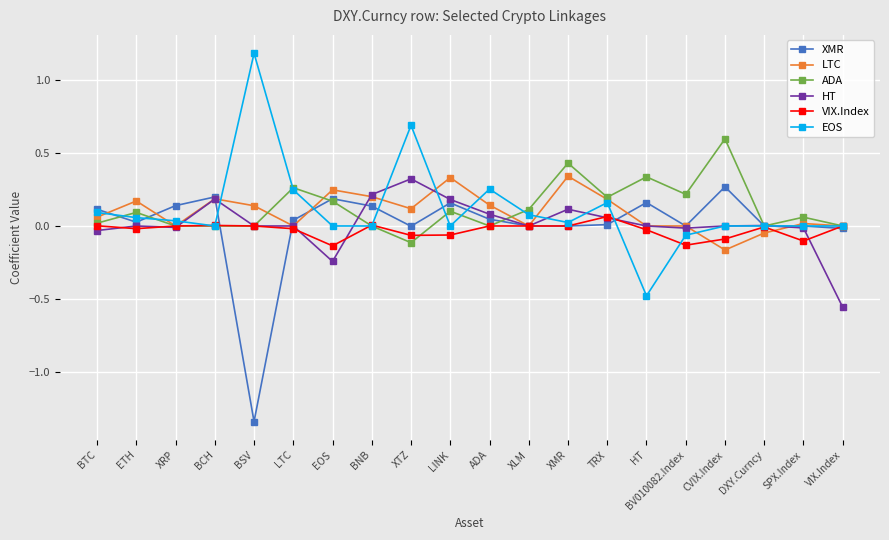

Is the value of HT at XLM greater than the value of VIX.Index at SPX.Index?

Yes